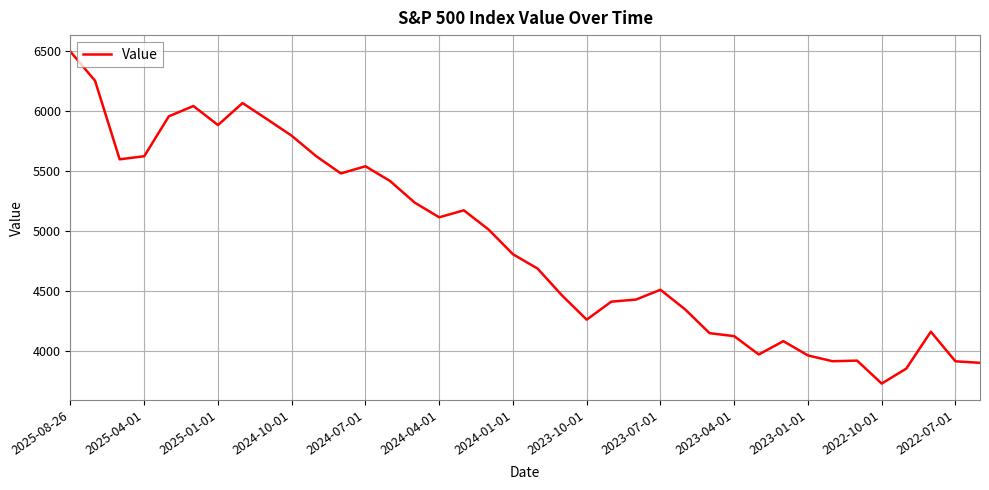

What is the smallest value displayed?

3726.1